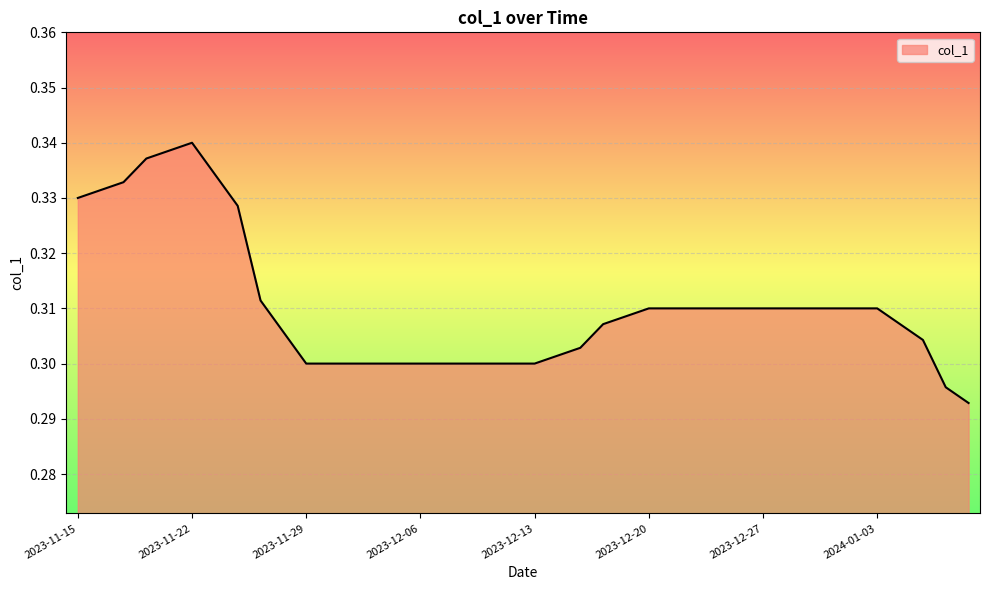

Reading left to right, transcribe all the data shown in this chart.

0.3	0.3	0.3	0.3	0.3	0.3	0.3	0.3	0.3	0.3	0.3	0.3	0.3	0.3	0.3	0.3	0.3	0.3	0.3	0.3	0.3	0.3	0.3	0.3	0.3	0.3	0.3	0.3	0.3	0.3	0.3	0.3	0.3	0.3	0.3	0.3	0.3	0.3	0.3	0.3